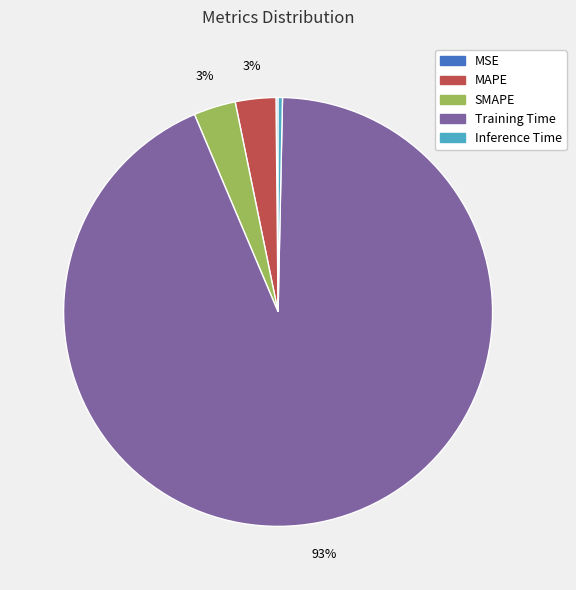

To the nearest percent, what is the combined percentage of MAPE and SMAPE?

6%